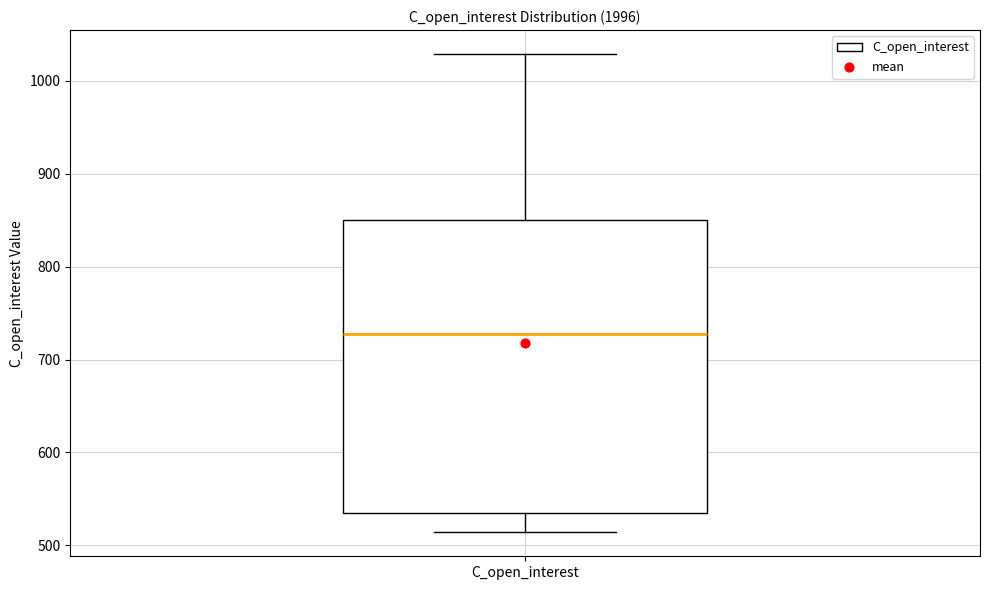

Read this box plot against the y-axis: the position of the median line, the range covered by the box, and the ends of both whiskers. The values are not printed on the chart, so give them approximately, as read against the axis.

median 730, box 530 to 850, whiskers 510 to 1030